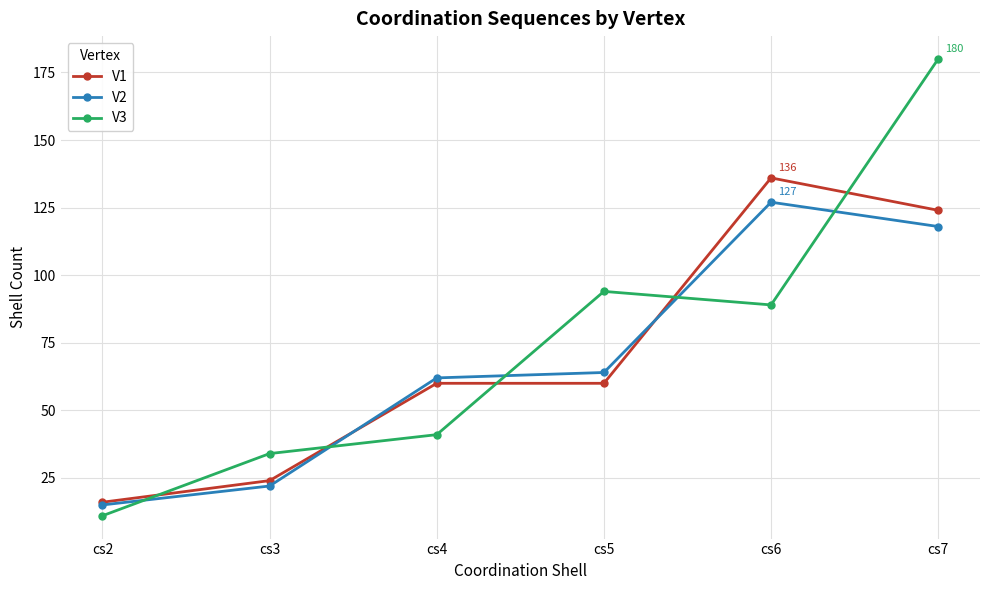

What is the difference between the maximum and second lowest values in the V3 series?

146